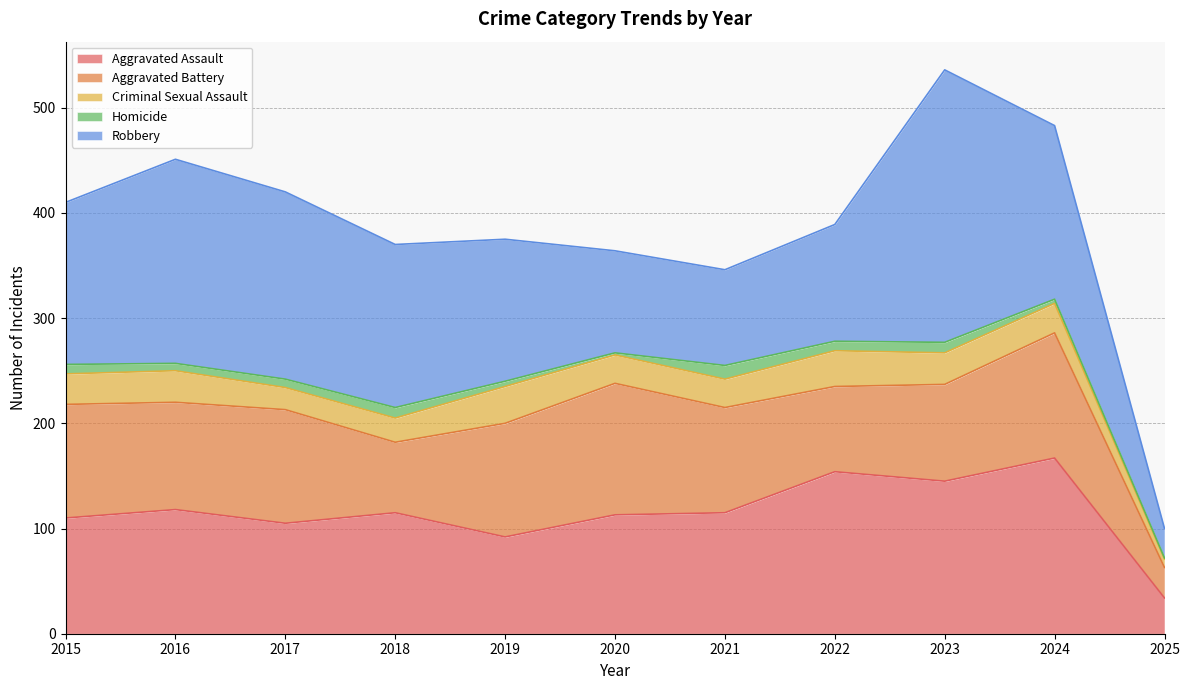

Reading left to right, extract all data points from this chart.

Aggravated Assault: 2015=110	2016=118	2017=105	2018=115	2019=92	2020=113	2021=115	2022=154	2023=145	2024=167	2025=34
Aggravated Battery: 2015=108	2016=102	2017=108	2018=67	2019=108	2020=125	2021=100	2022=81	2023=92	2024=119	2025=29
Criminal Sexual Assault: 2015=29	2016=30	2017=21	2018=23	2019=35	2020=27	2021=27	2022=34	2023=30	2024=28	2025=8
Homicide: 2015=9	2016=7	2017=8	2018=10	2019=5	2020=2	2021=13	2022=9	2023=10	2024=4	2025=1
Robbery: 2015=154	2016=194	2017=178	2018=155	2019=135	2020=97	2021=91	2022=111	2023=259	2024=165	2025=28